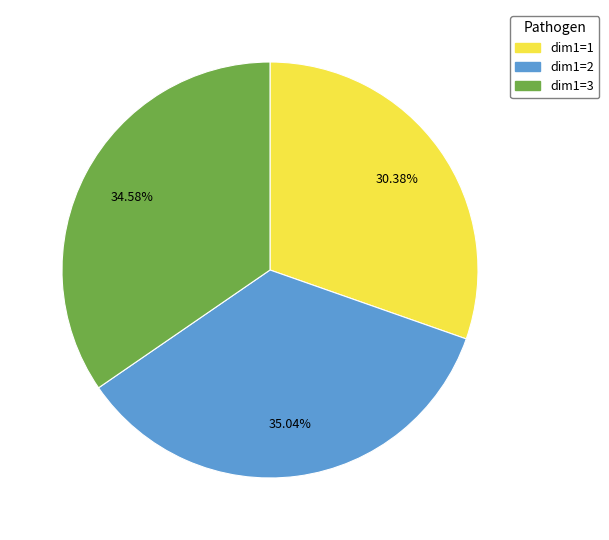

Does any single category account for the majority?

No